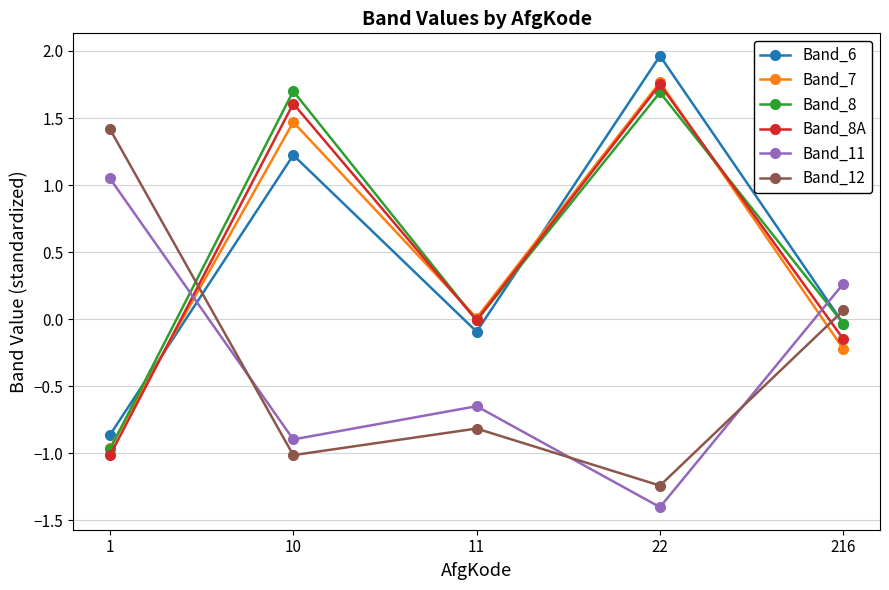

True or false: Band_6 and Band_7 cross at least once.

True